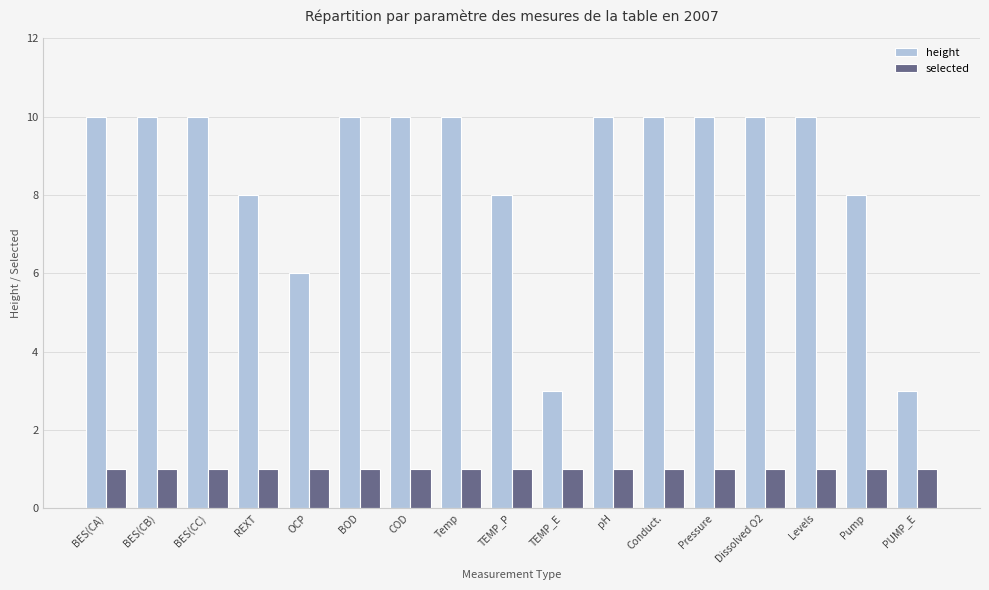

The selected series shows 1 at Pump. True or false?

True